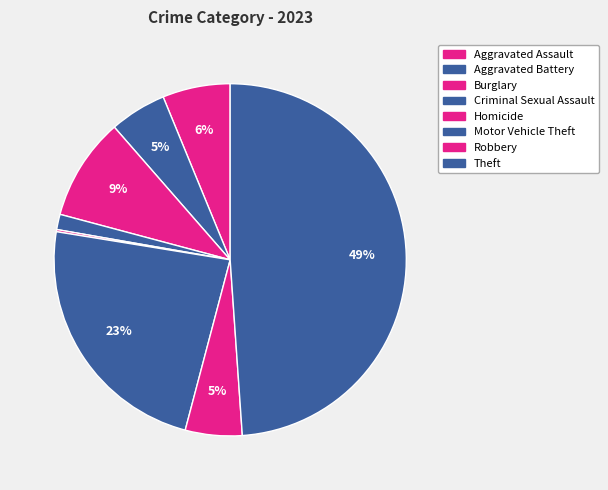

Does Homicide account for over 50% of the chart?

No